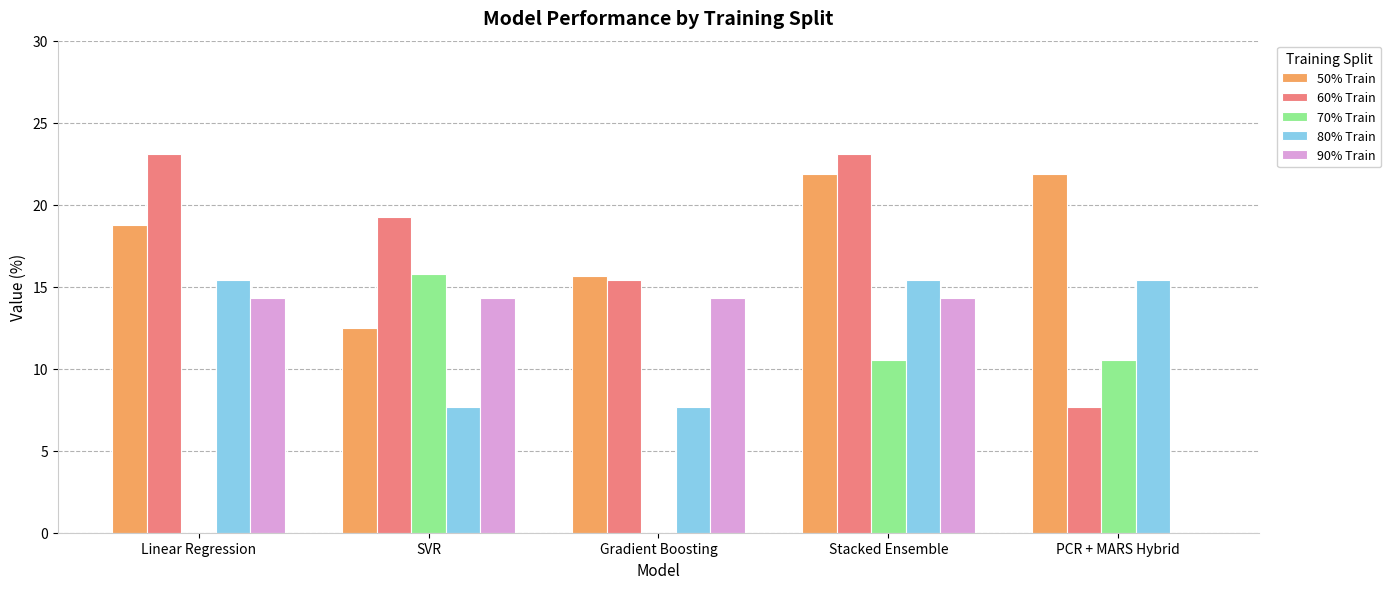

Reading left to right, extract all data points from this chart.

50% Train: 18.8	12.5	15.6	21.9	21.9
60% Train: 23.1	19.2	15.4	23.1	7.7
70% Train: 0.0	15.8	0.0	10.5	10.5
80% Train: 15.4	7.7	7.7	15.4	15.4
90% Train: 14.3	14.3	14.3	14.3	0.0